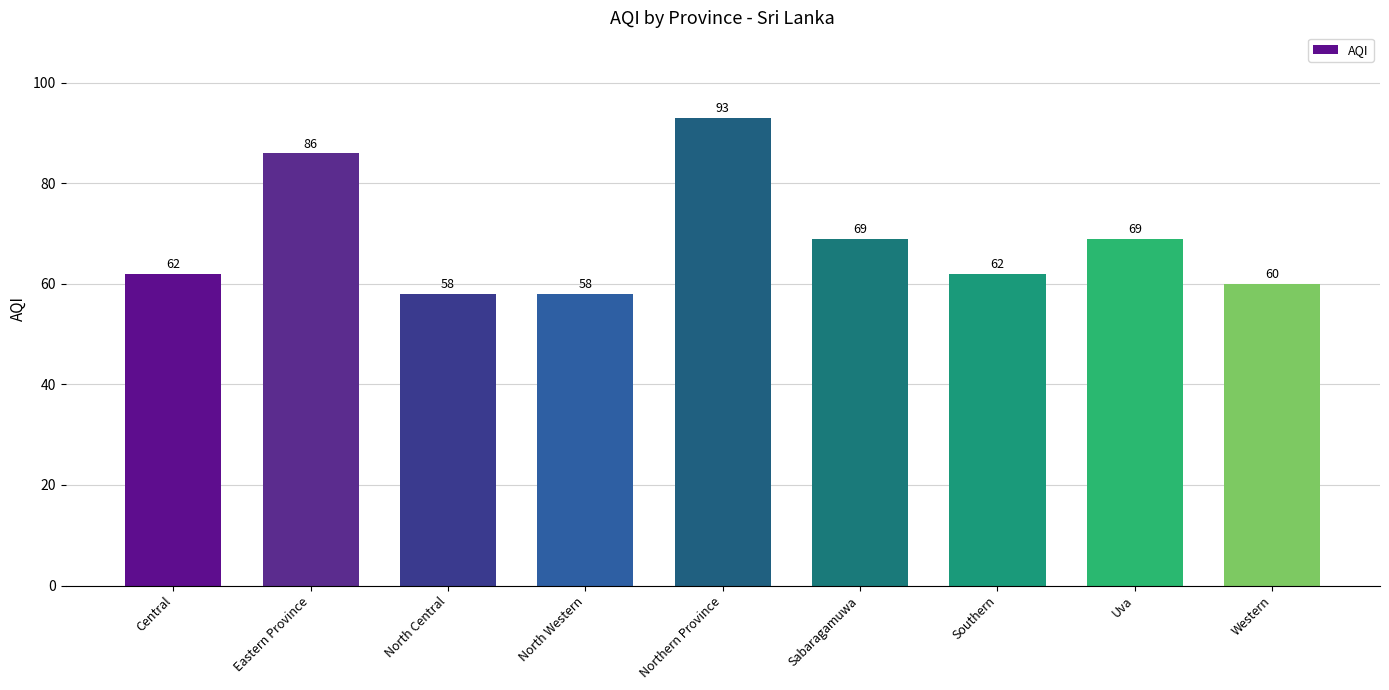

What is the value of the 8th bar from the left?

69